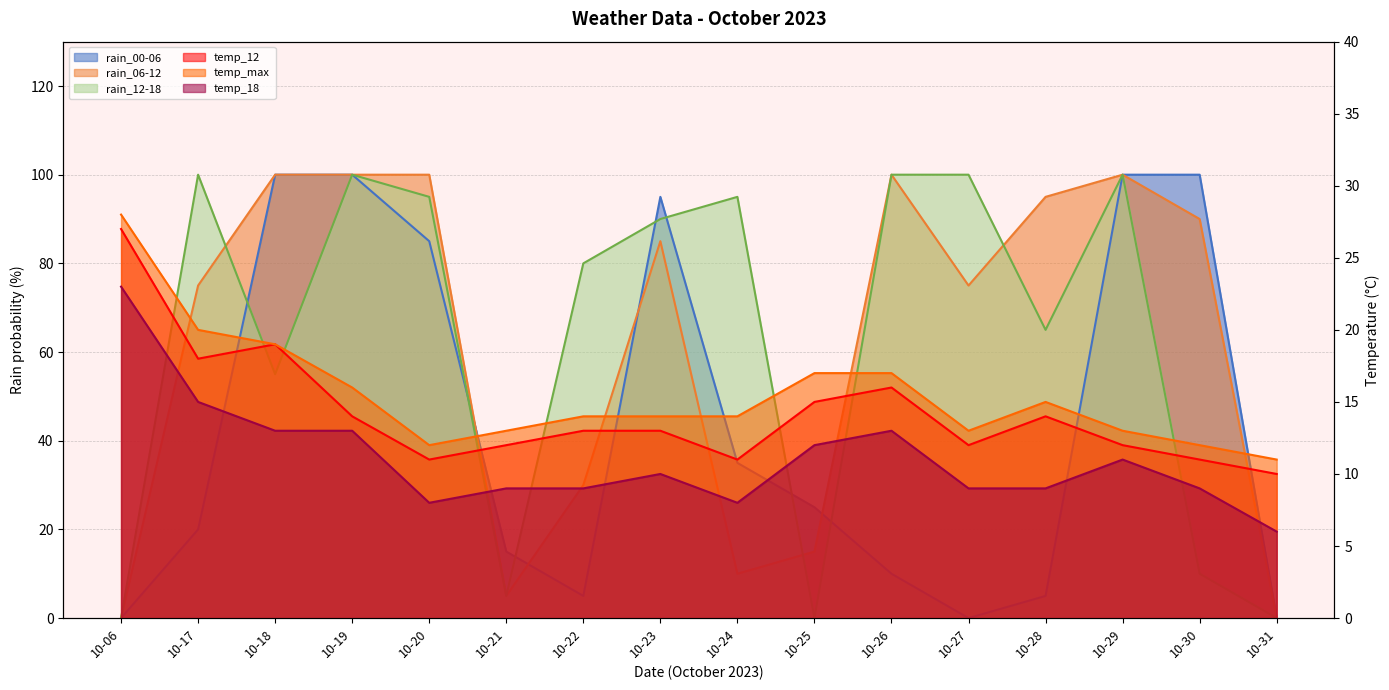

True or false: temp_18 has a value of 10 at 10-23.

True